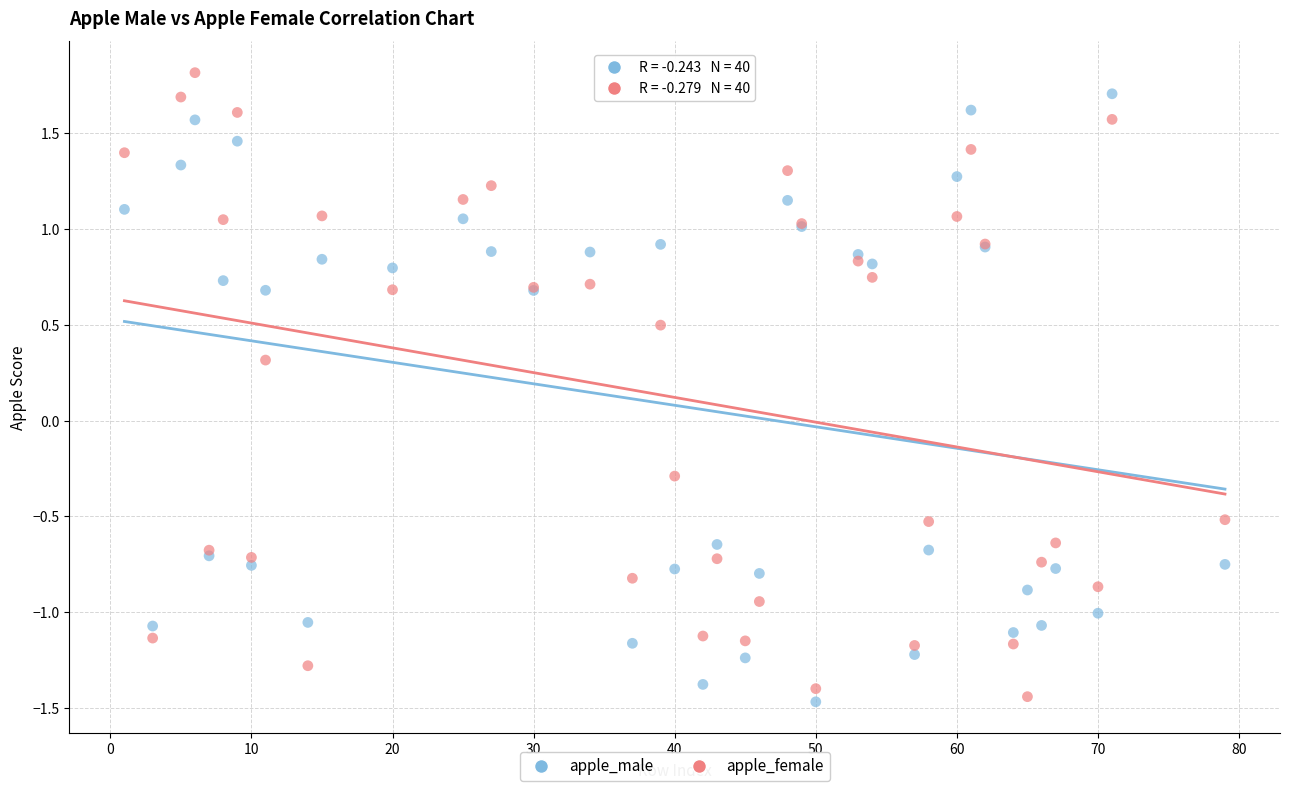

What is the X range (max minus min) for the scatter plot?

78.0